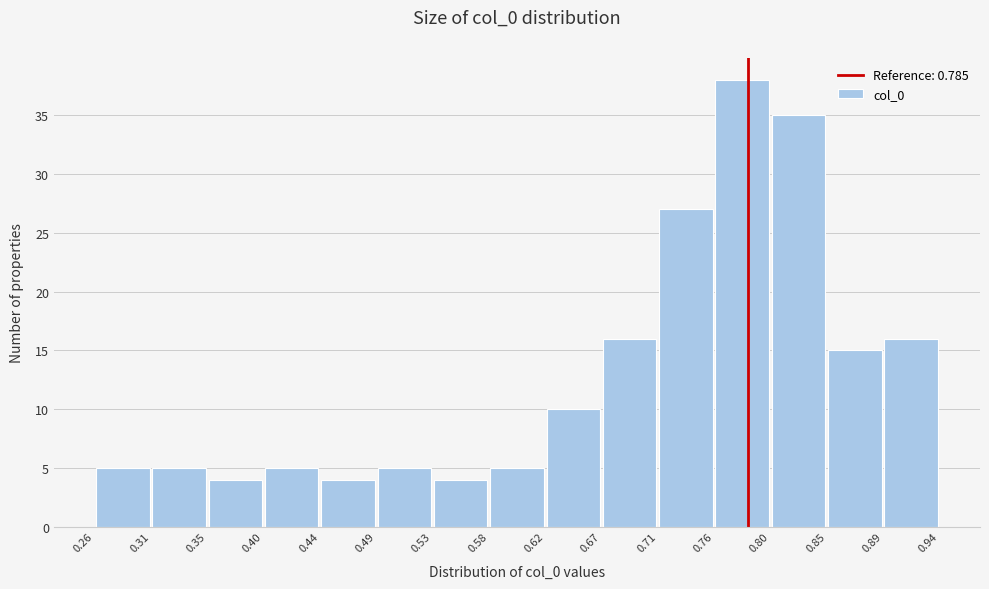

What is the height of the bar covering 0.49 to 0.53 on the x-axis? The values are not printed on the chart, so give them approximately, as read against the axis.

5